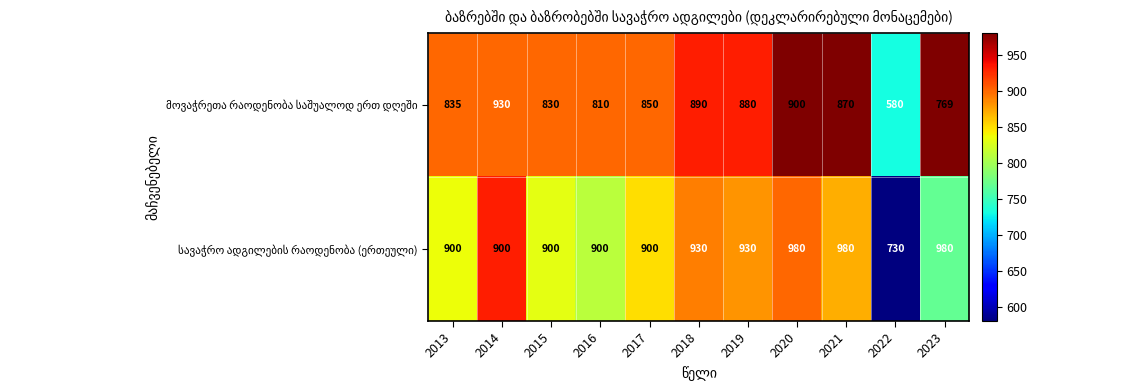

Which label corresponds to the smallest value in the chart?

2022